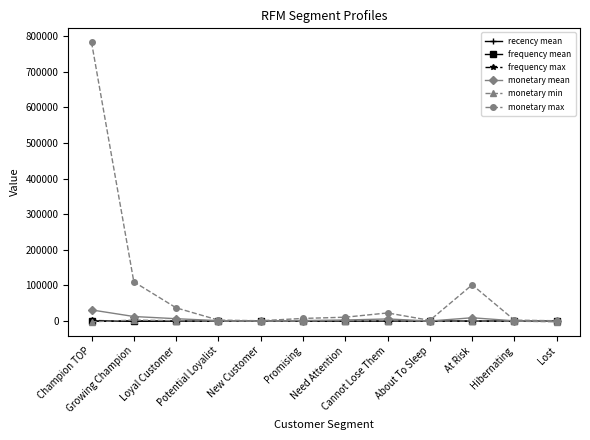

True or false: monetary max has more than 0 interior local peaks.

True